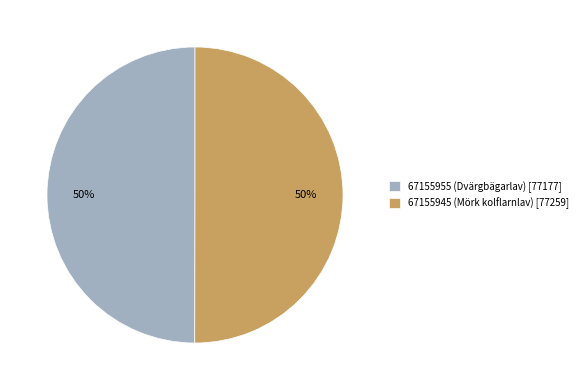

What is the ratio of the value at 67155945 (Mörk kolflarnlav) [77259] to the value at 67155955 (Dvärgbägarlav) [77177]?

1.0